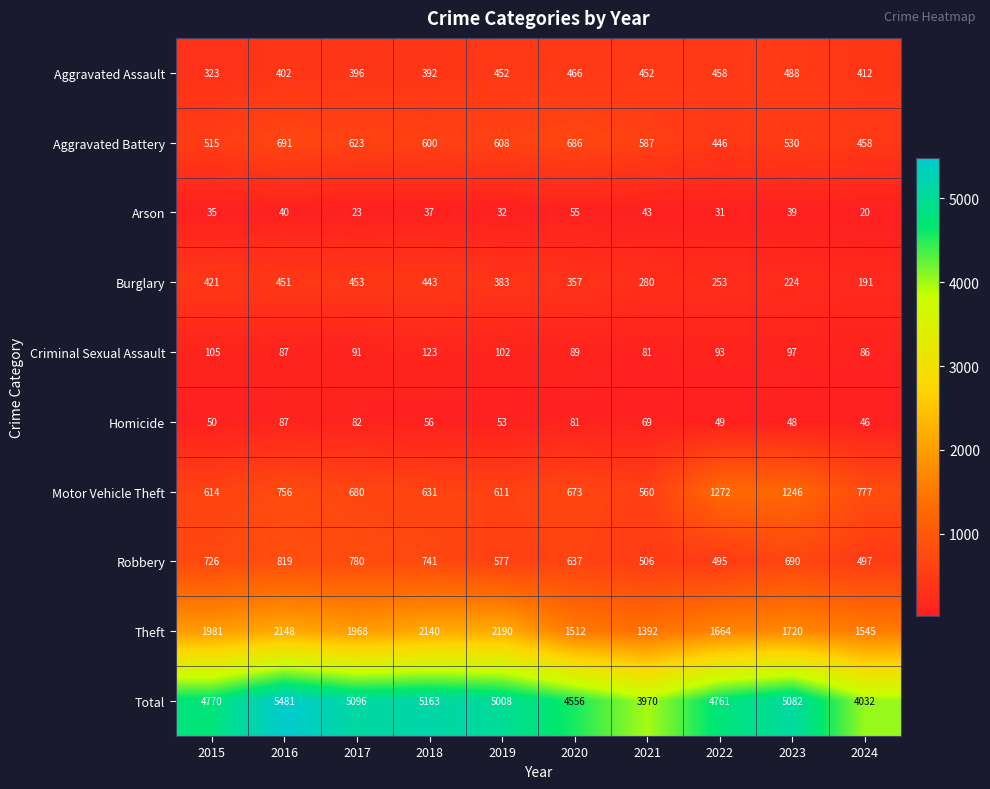

What is the sum of the Aggravated Assault values at 2018 and 2020?

858